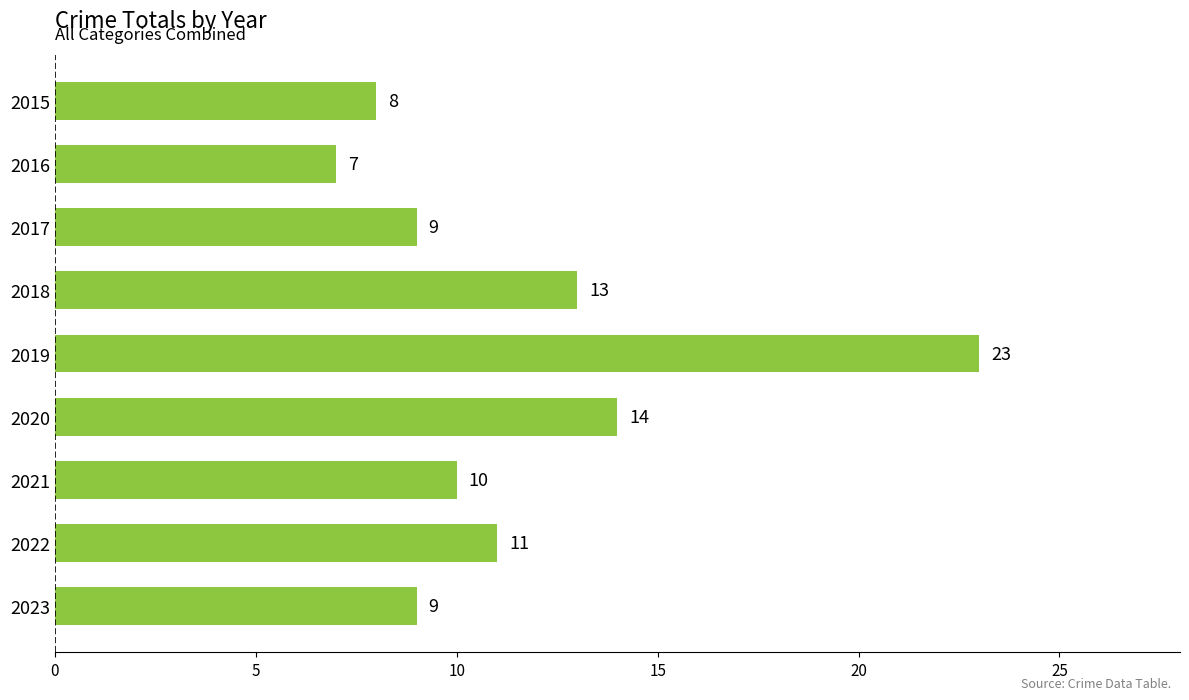

Are the bars horizontal?

Yes